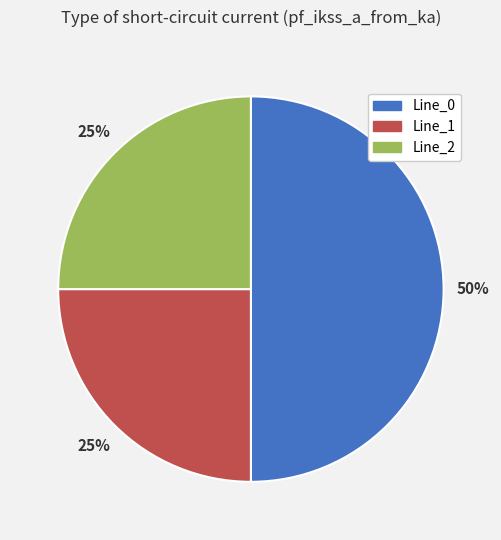

To the nearest percent, what percentage of the pie is Line_0?

50%